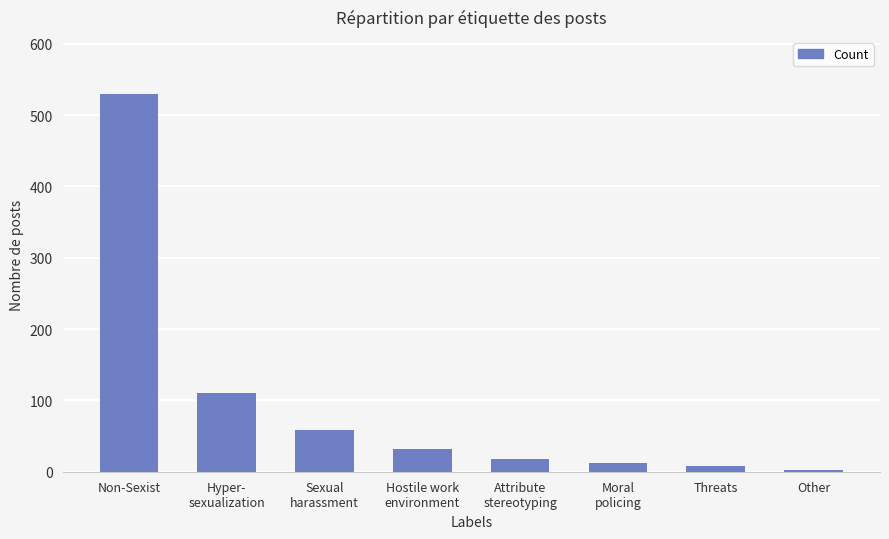

Between Hyper-
sexualization and Other, which is larger?

Hyper-
sexualization